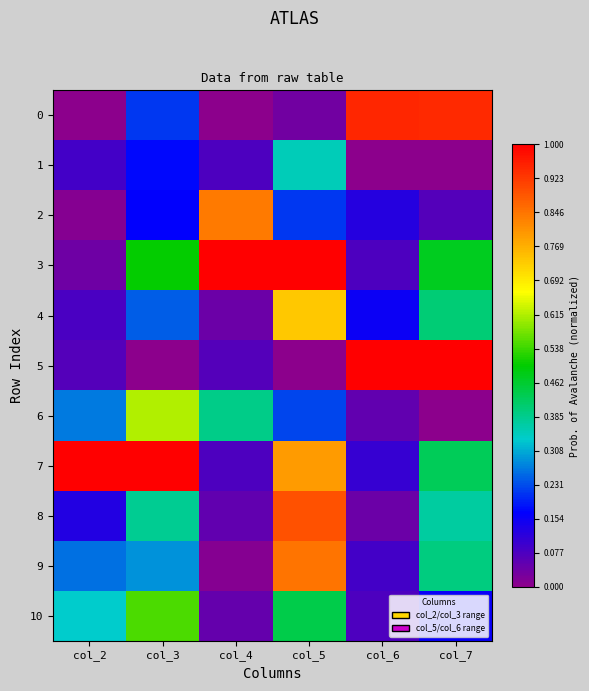

At which category does the chart reach its peak across all series?

col_4